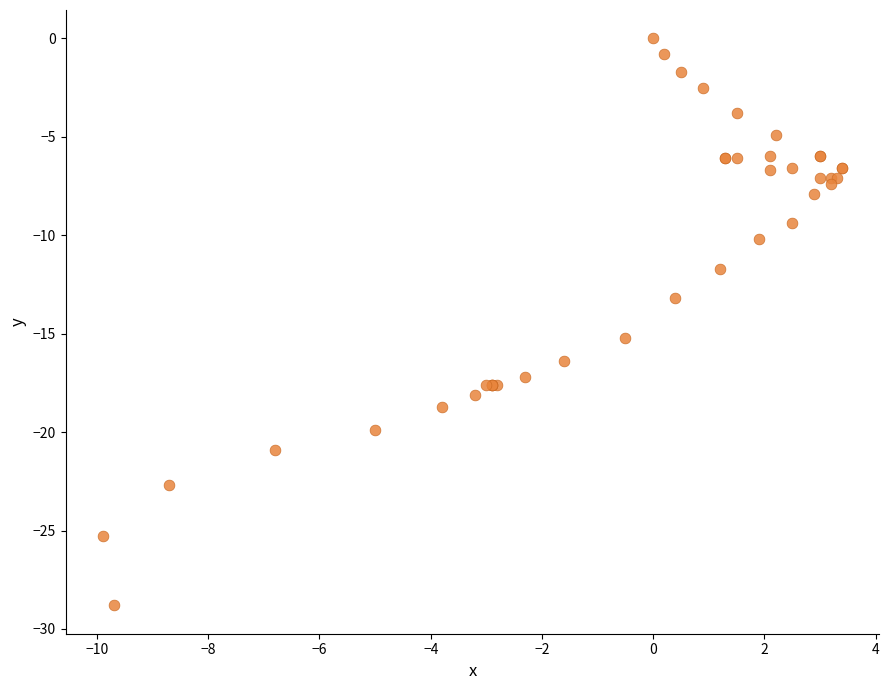

What Y value in the scatter plot is closest to -14?

-13.2